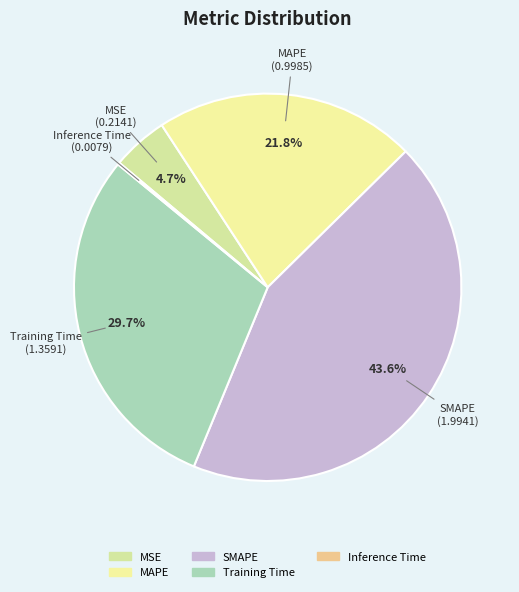

What is the largest slice in the pie chart?

SMAPE